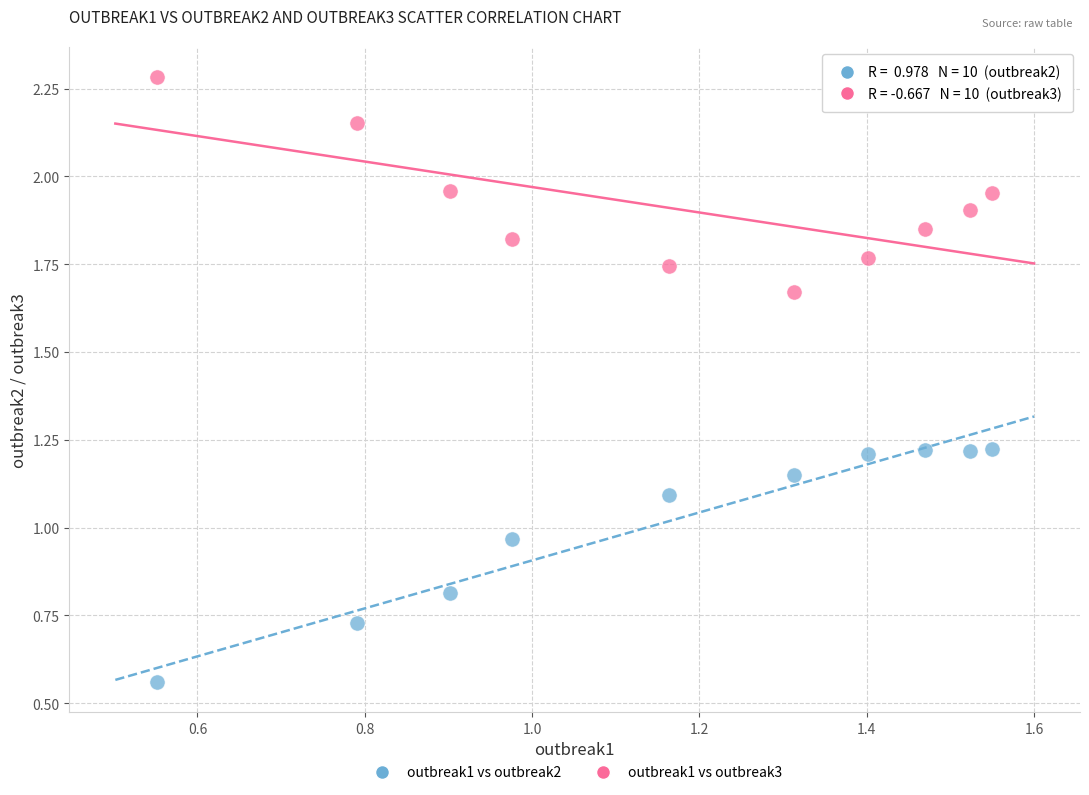

Which series contains the lowest Y value?

outbreak1 vs outbreak2